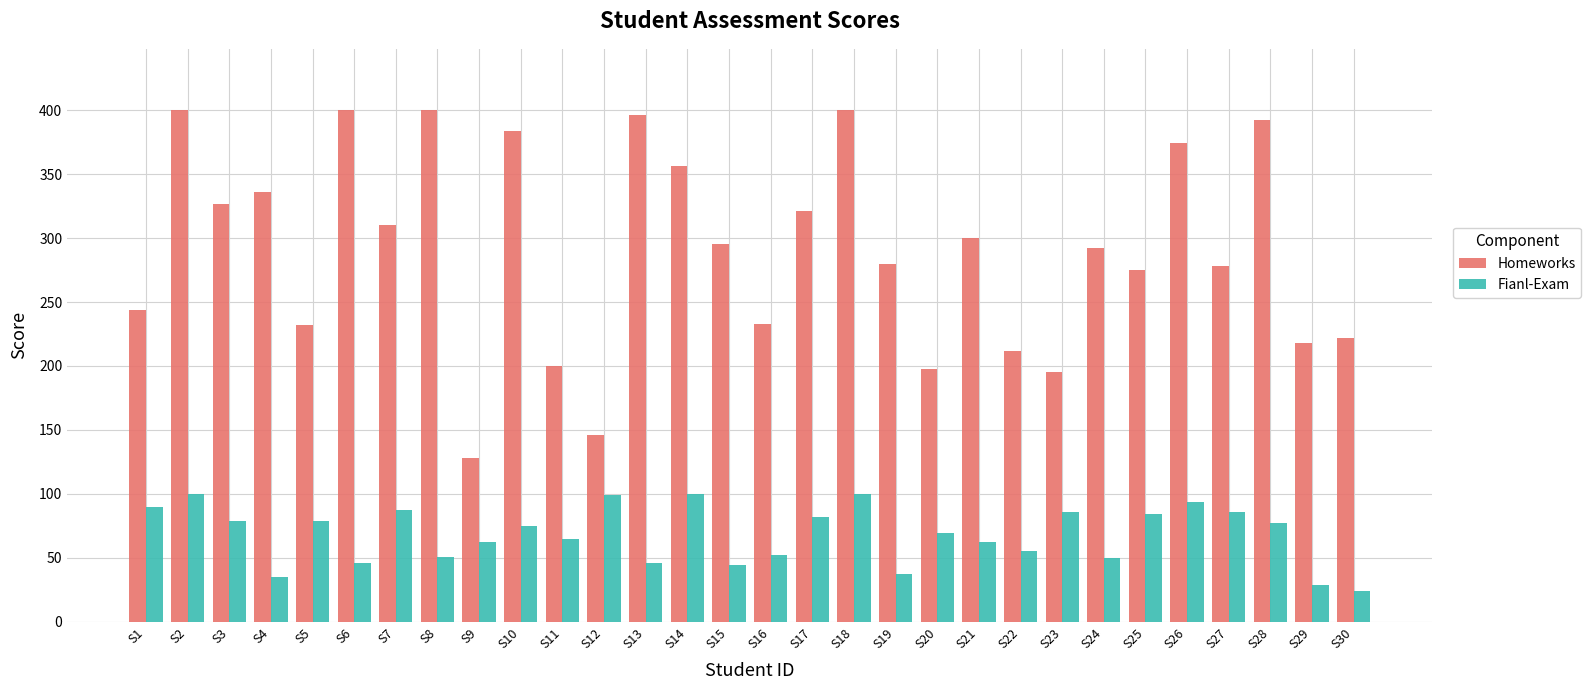

Read the Fianl-Exam value at S11.

65